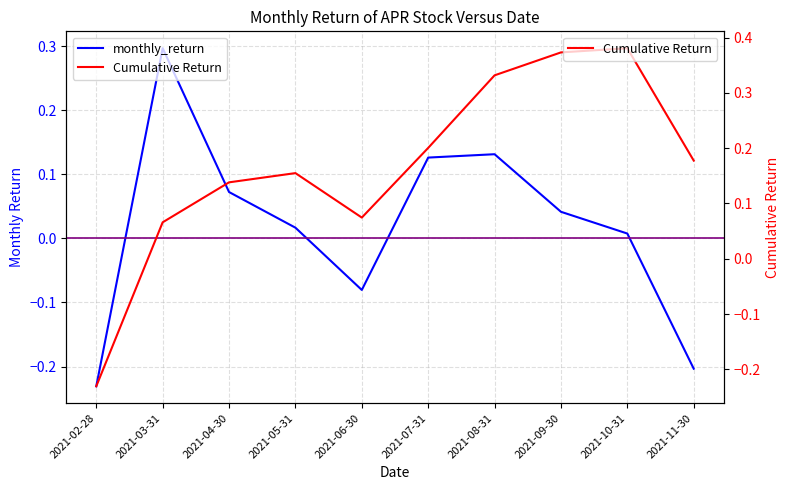

What is the greatest value displayed?

0.3